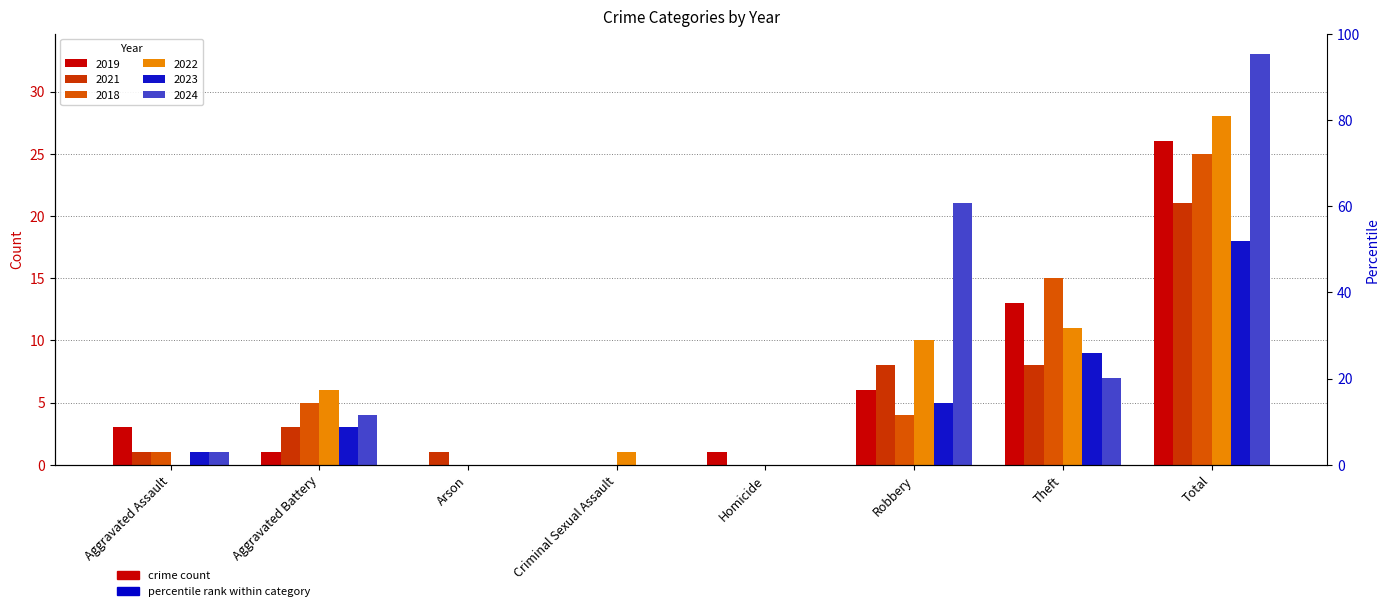

Count the number of categories in the chart.

8